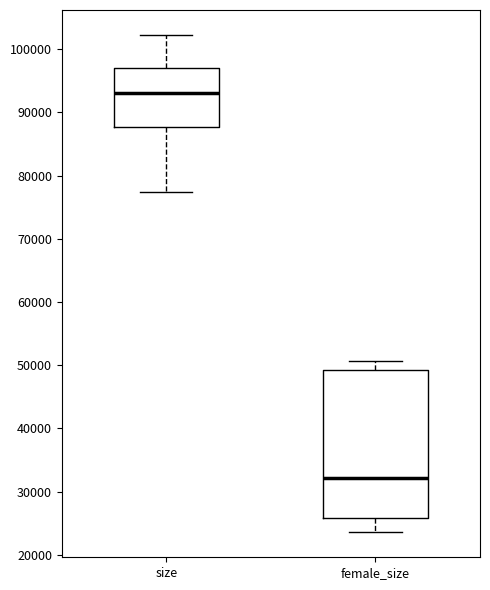

Where does the lower whisker of the box for size end on the y-axis? The values are not printed on the chart, so give them approximately, as read against the axis.

77000